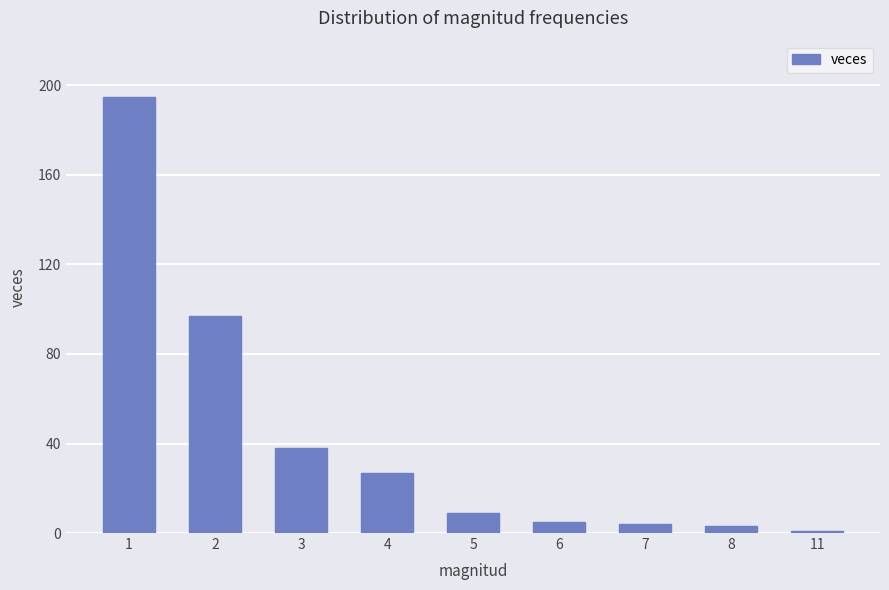

True or false: the data shows 2 at 5.

False